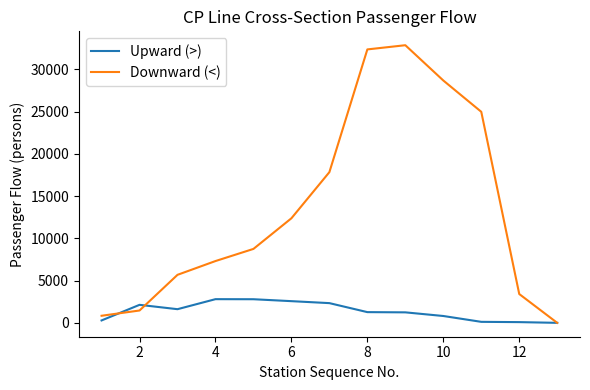

What is the maximum value shown in the chart?

32855